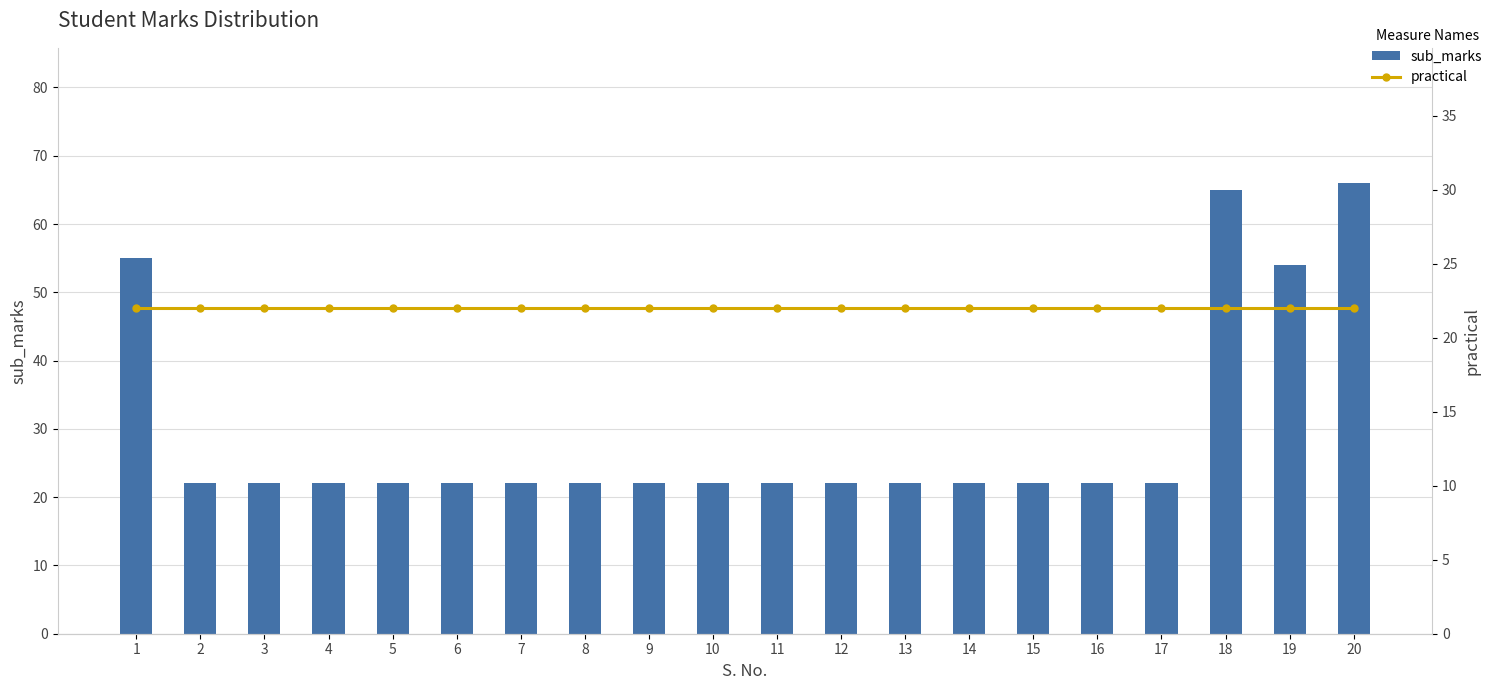

Reading left to right, what are all the values shown in this chart?

sub_marks: 1=55	2=22	3=22	4=22	5=22	6=22	7=22	8=22	9=22	10=22	11=22	12=22	13=22	14=22	15=22	16=22	17=22	18=65	19=54	20=66
practical: 1=22	2=22	3=22	4=22	5=22	6=22	7=22	8=22	9=22	10=22	11=22	12=22	13=22	14=22	15=22	16=22	17=22	18=22	19=22	20=22